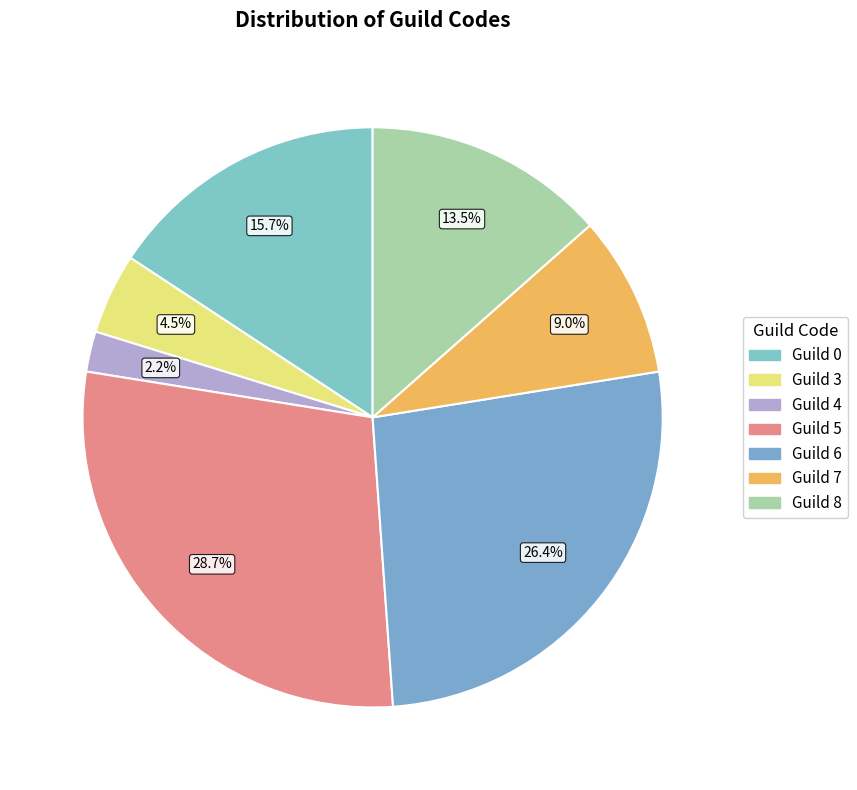

Is there a majority slice in this chart?

No